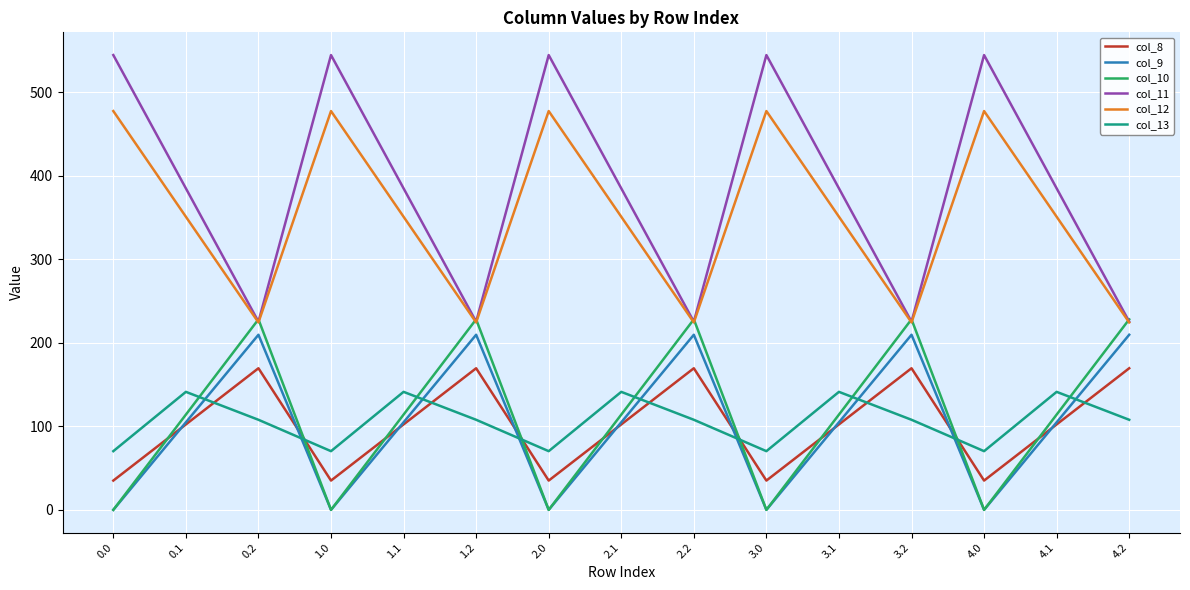

At how many categories does at least one series exceed 498?

5